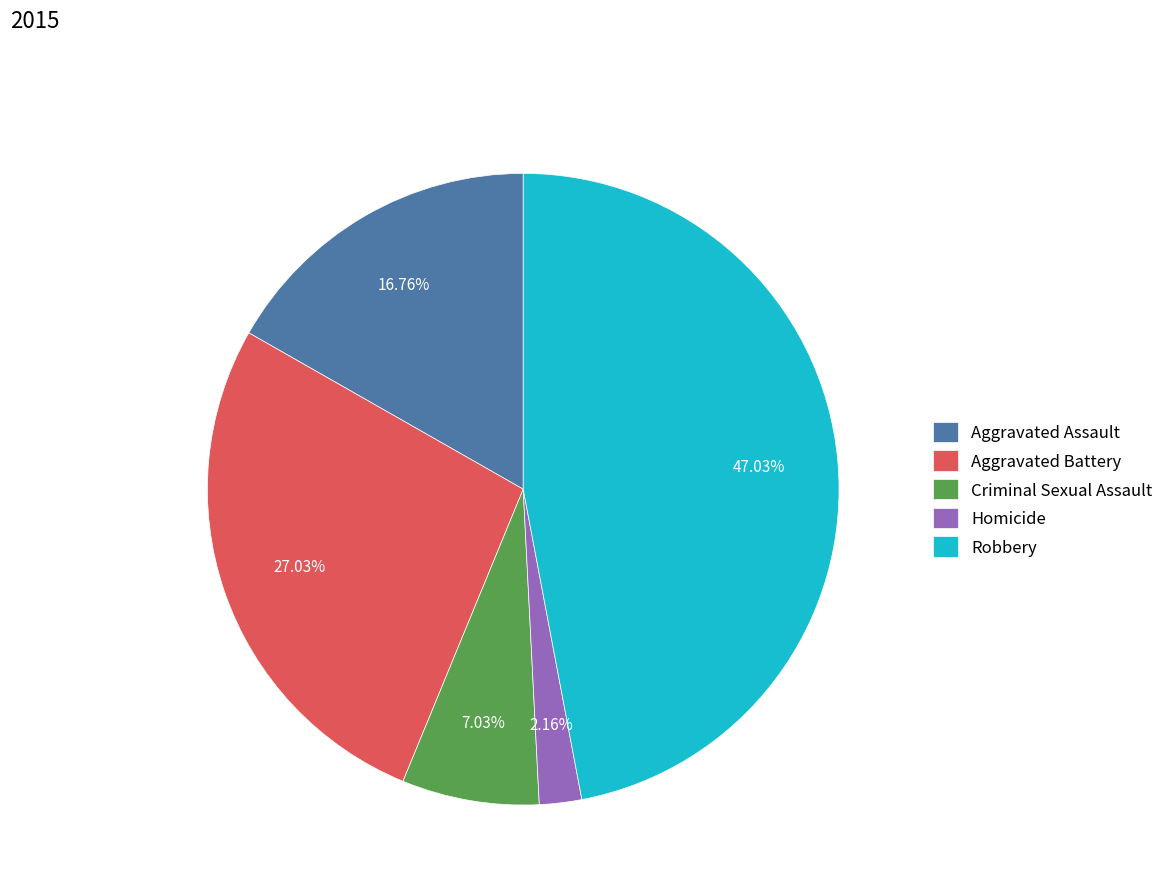

How many slices are in this pie chart?

5